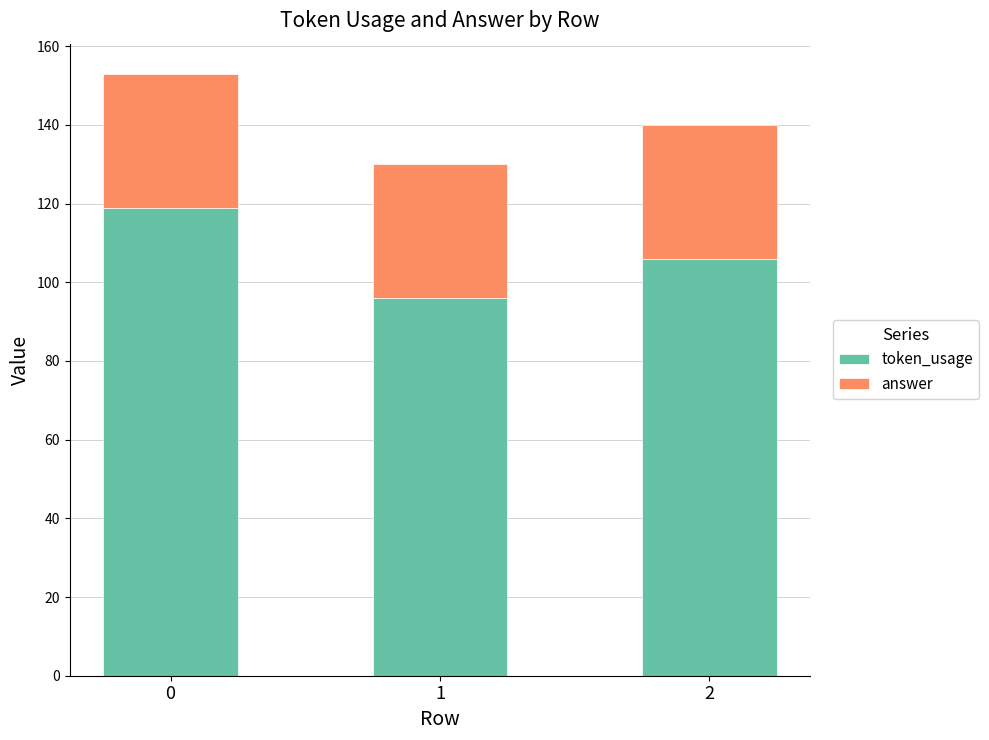

List the labels in order of token_usage value, smallest first.

1, 2, 0